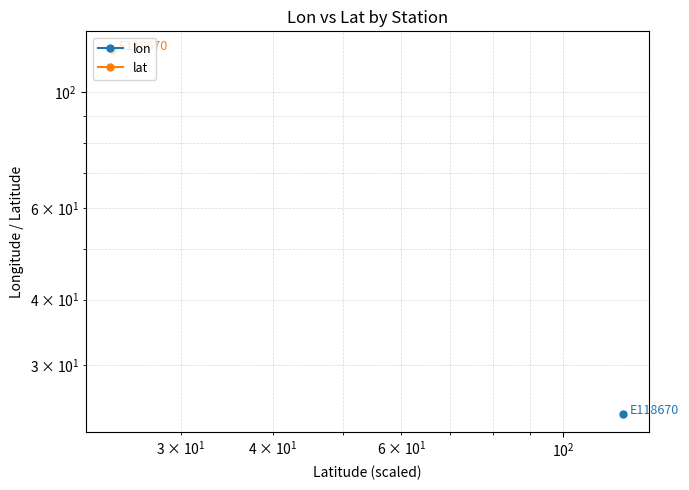

True or false: lat and lon intersect in this chart.

False